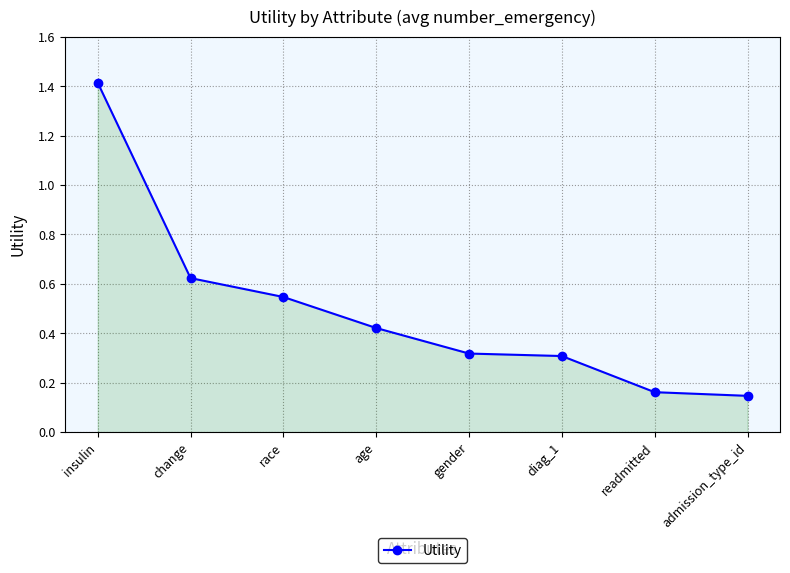

What is the difference between the maximum and minimum values?

1.3